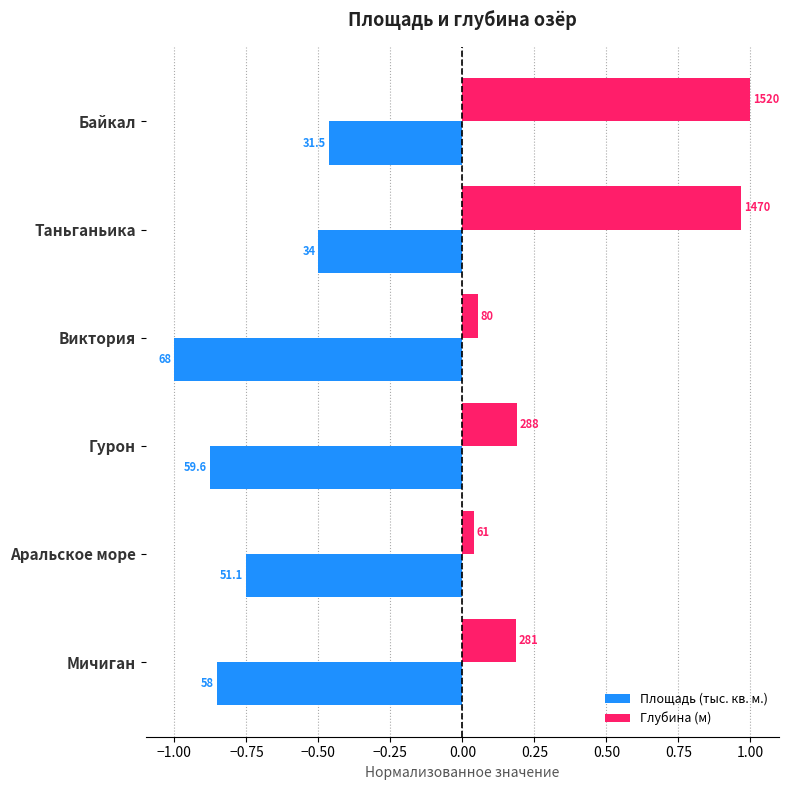

What are all the series names shown in the legend?

Площадь (тыс. кв. м.), Глубина (м)